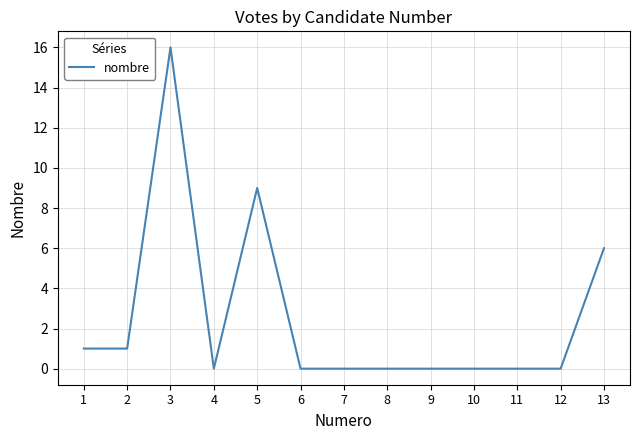

Which label corresponds to the largest value in the chart?

3